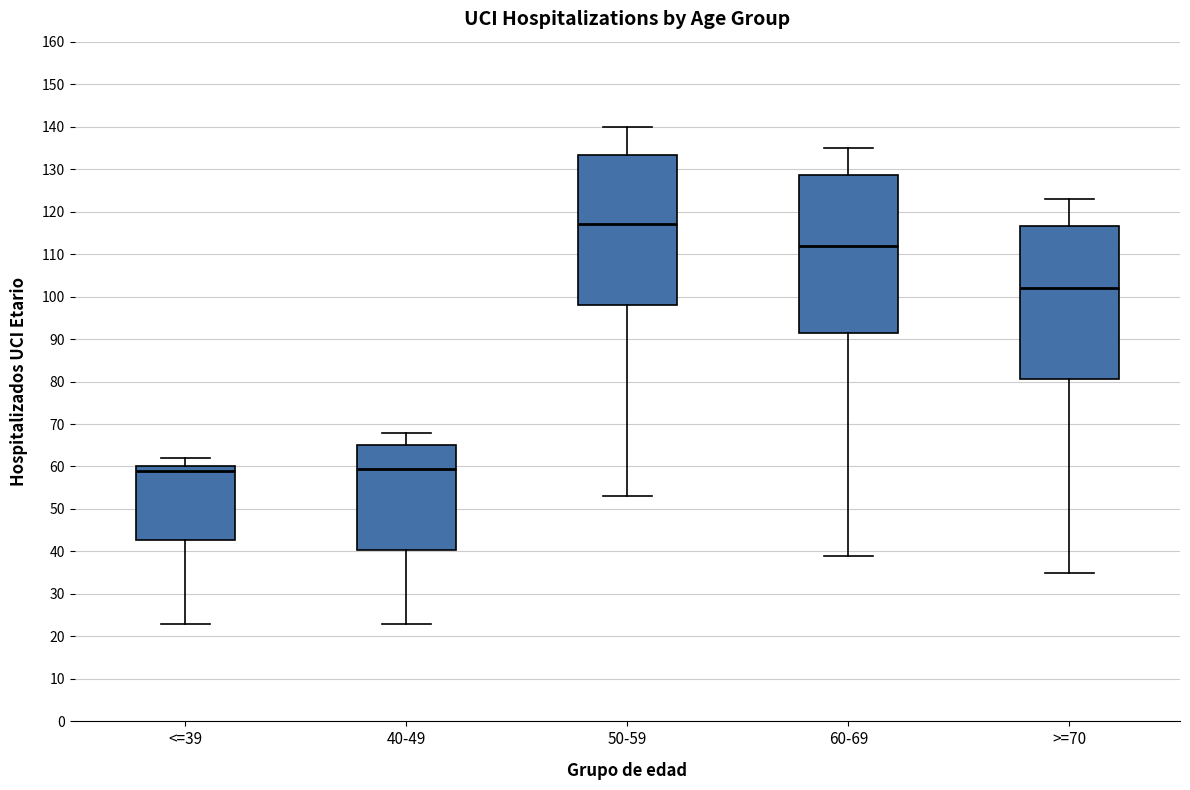

Reading left to right, read every box against the y-axis: the position of its median line, the range the box covers, and the ends of its whiskers. The values are not printed on the chart, so give them approximately, as read against the axis.

<=39: median 59, box 43 to 60, whiskers 23 to 62
40-49: median 60, box 40 to 65, whiskers 23 to 68
50-59: median 117, box 98 to 133, whiskers 53 to 140
60-69: median 112, box 92 to 129, whiskers 39 to 135
>=70: median 102, box 81 to 117, whiskers 35 to 123